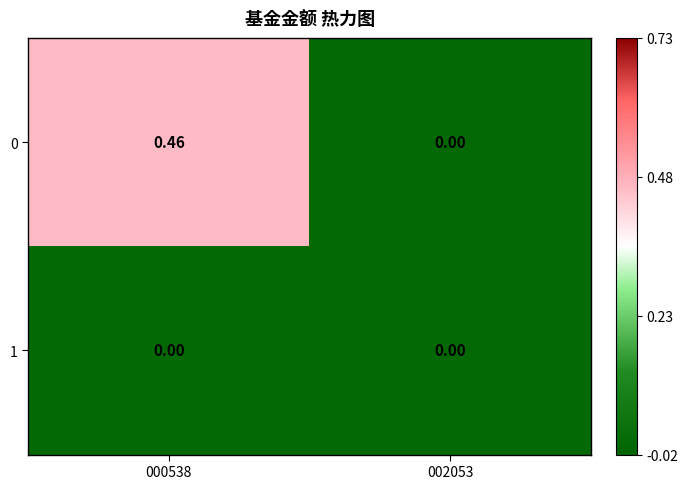

List the series in order of their peak value, lowest first.

1, 0